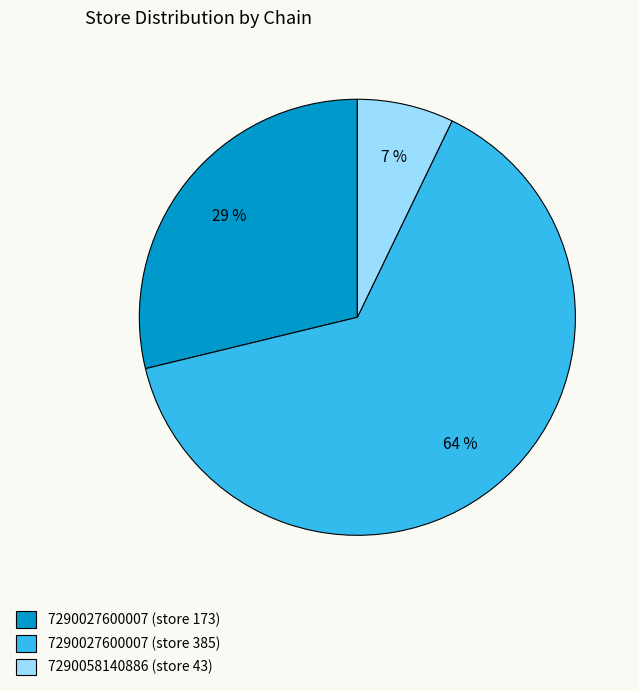

Is the sum of 7290058140886 (store 43) and 7290027600007 (store 173) greater than half?

No